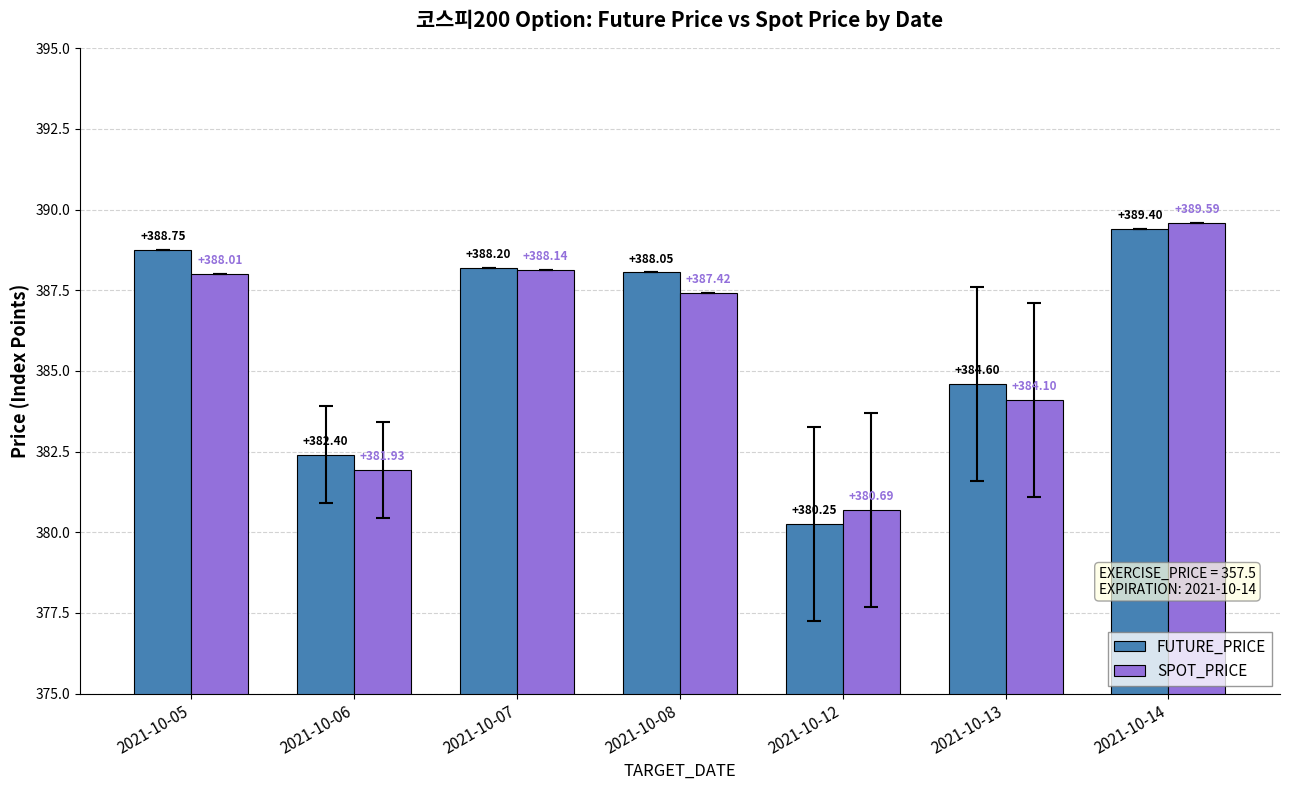

What is the value of the SPOT_PRICE bar at the 2nd from the left?

381.9